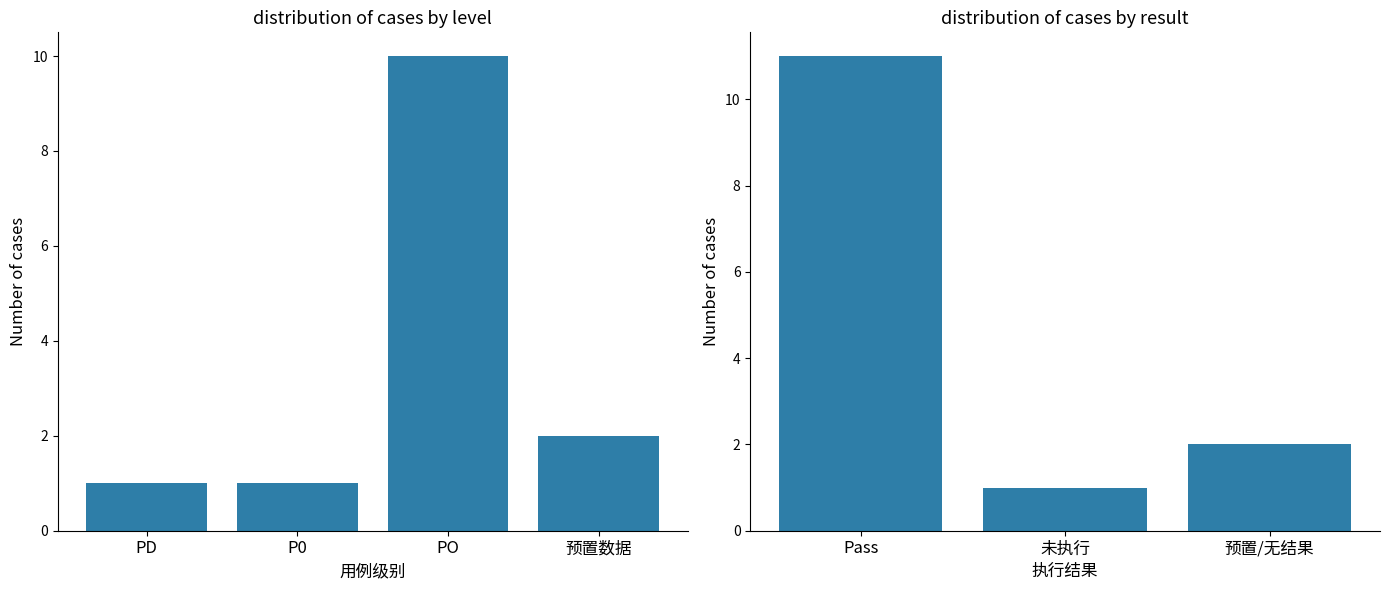

Count the values in the range 1 to 11.

3